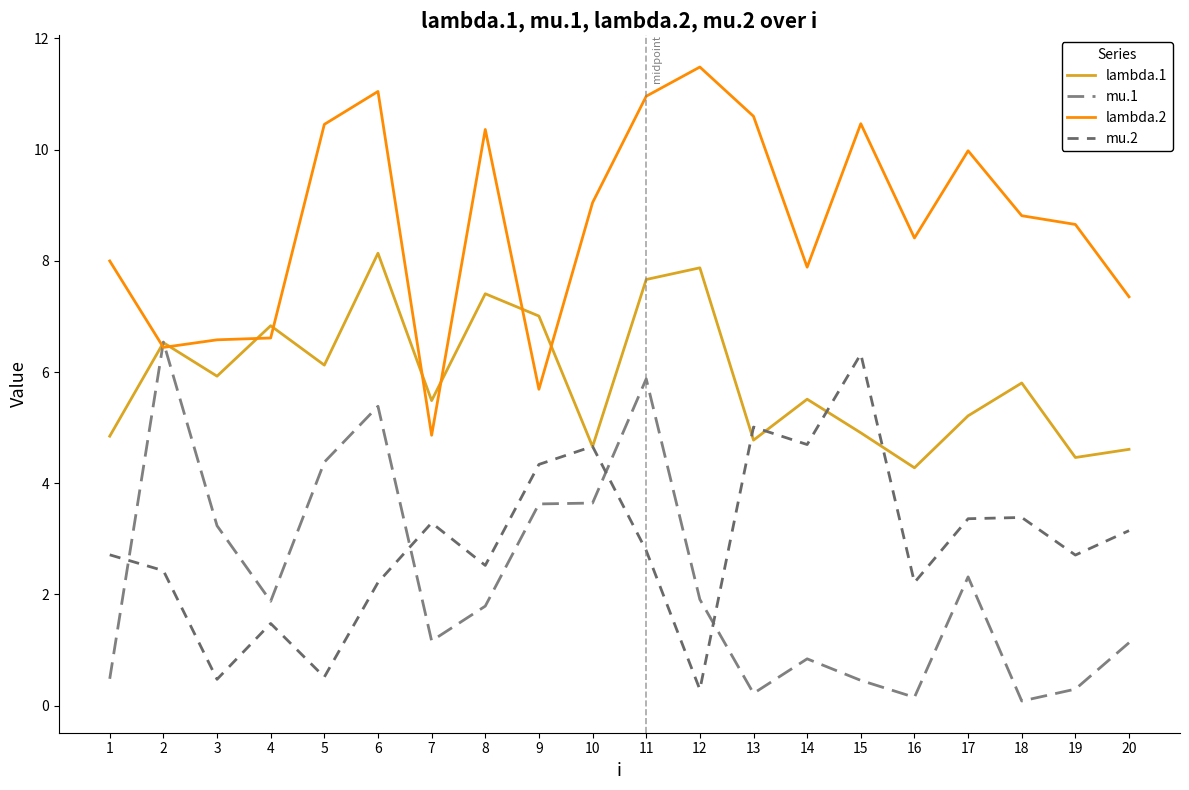

The lambda.2 series shows 4.0 at 2. True or false?

False